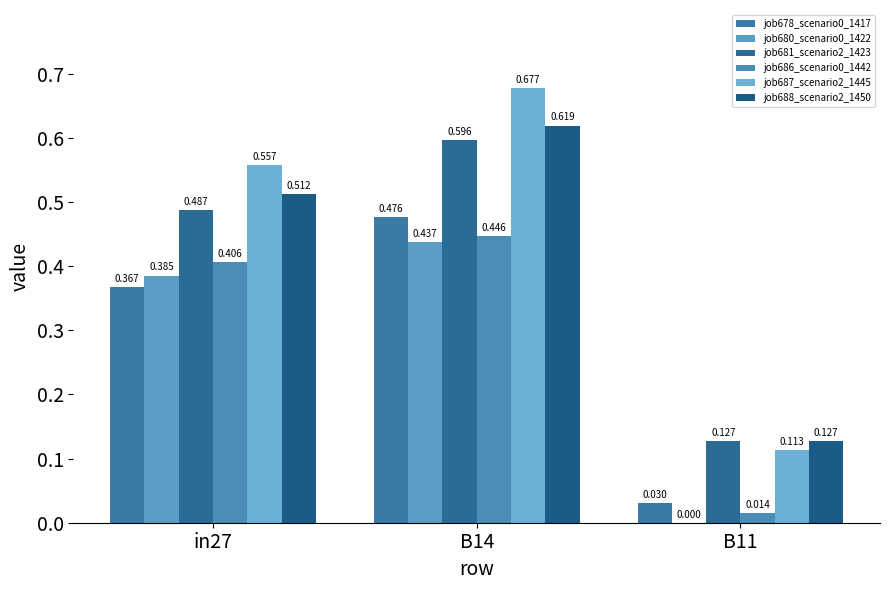

The job686_scenario0_1442 series shows 0.4 at in27. True or false?

True